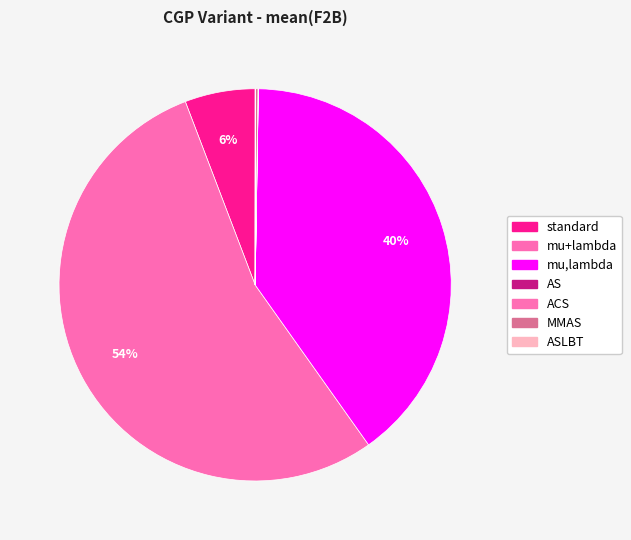

Combined, do standard and ASLBT account for over 50%?

No